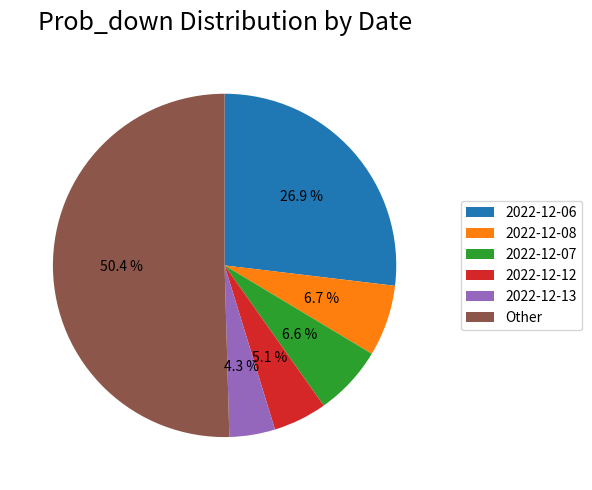

Which slice is the largest?

Other